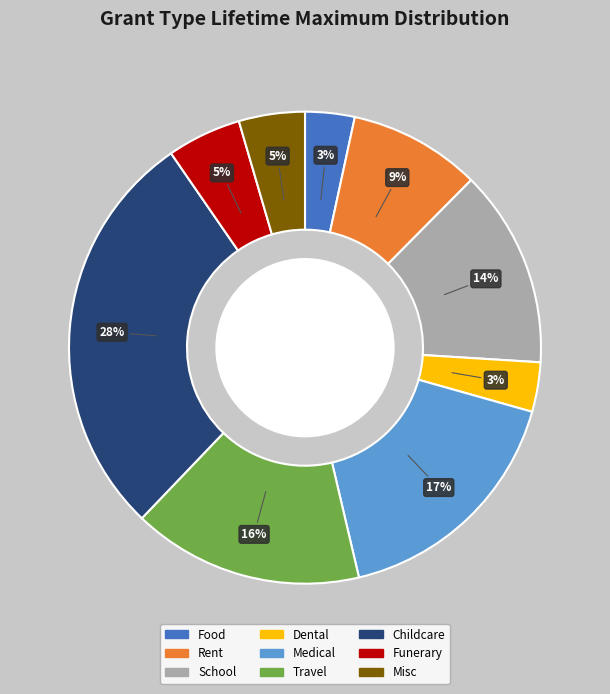

The Food slice represents 3% of the pie. True or false?

True